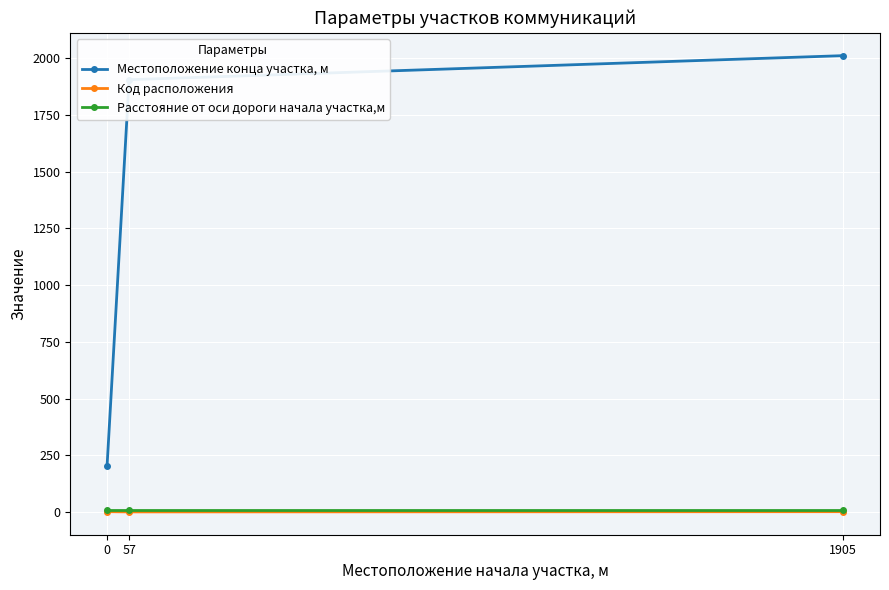

How many lines are shown in the chart?

3